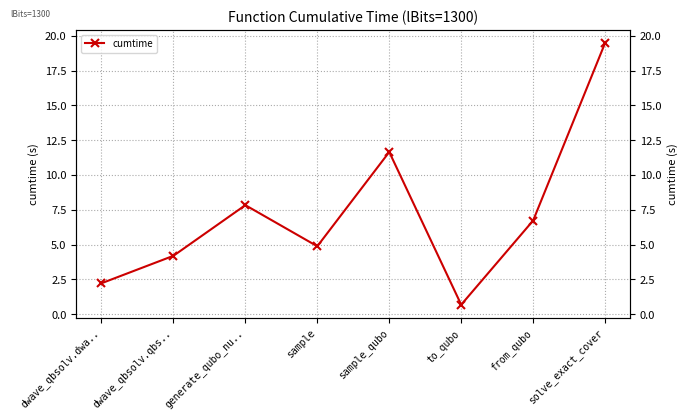

At which category does the data reach its first local valley?

sample